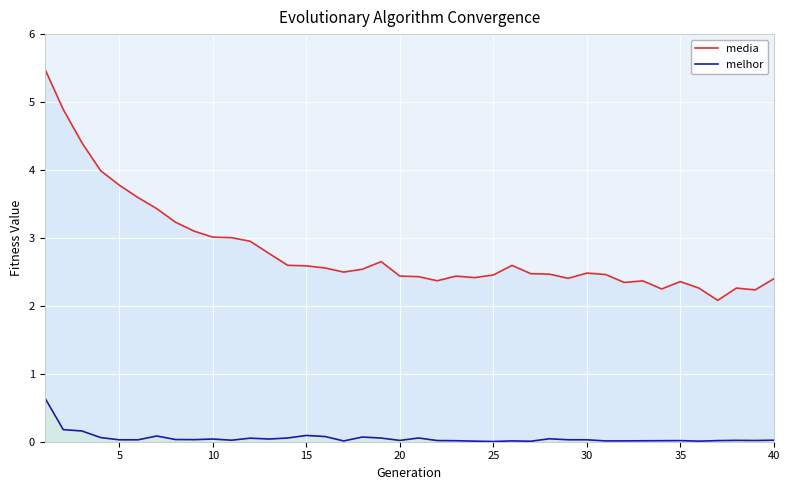

True or false: melhor has a value of 0.0 at 40.

True